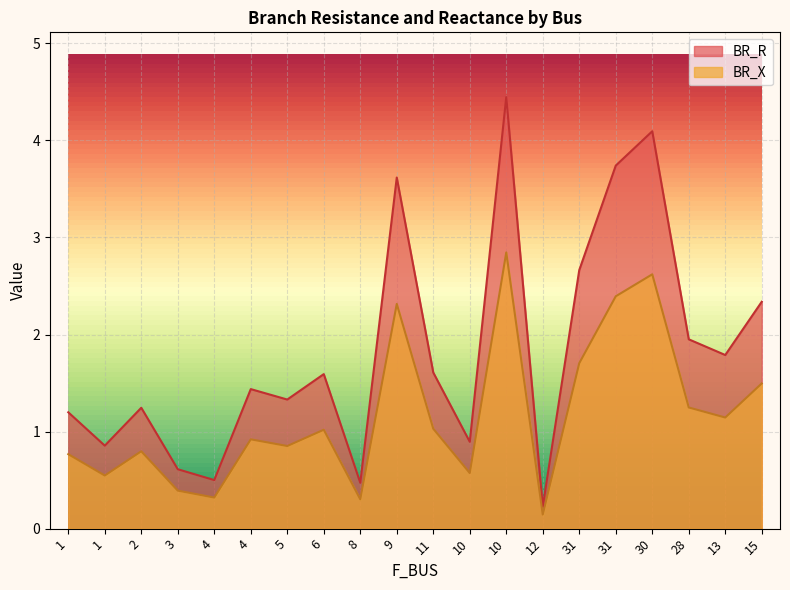

Which category has the highest value in the BR_X series?

10